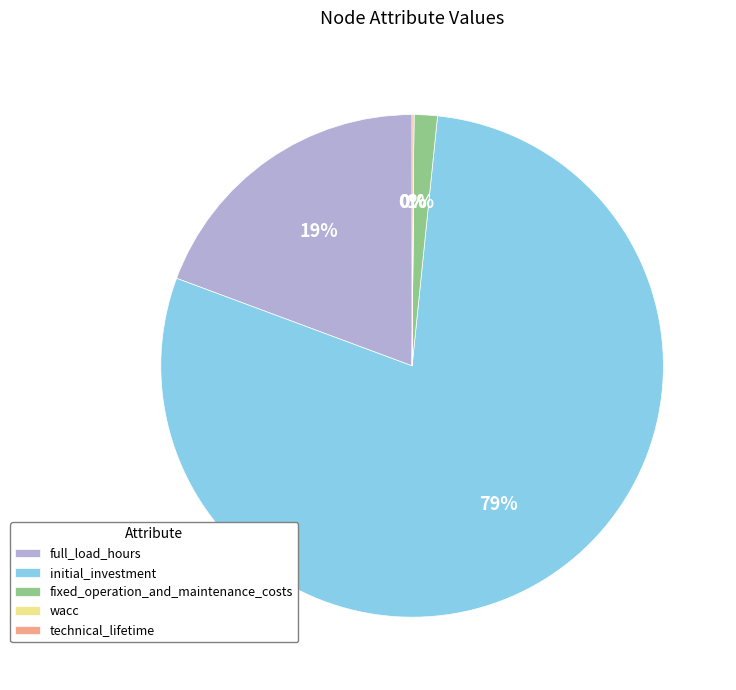

What is the largest slice in the pie chart?

initial_investment